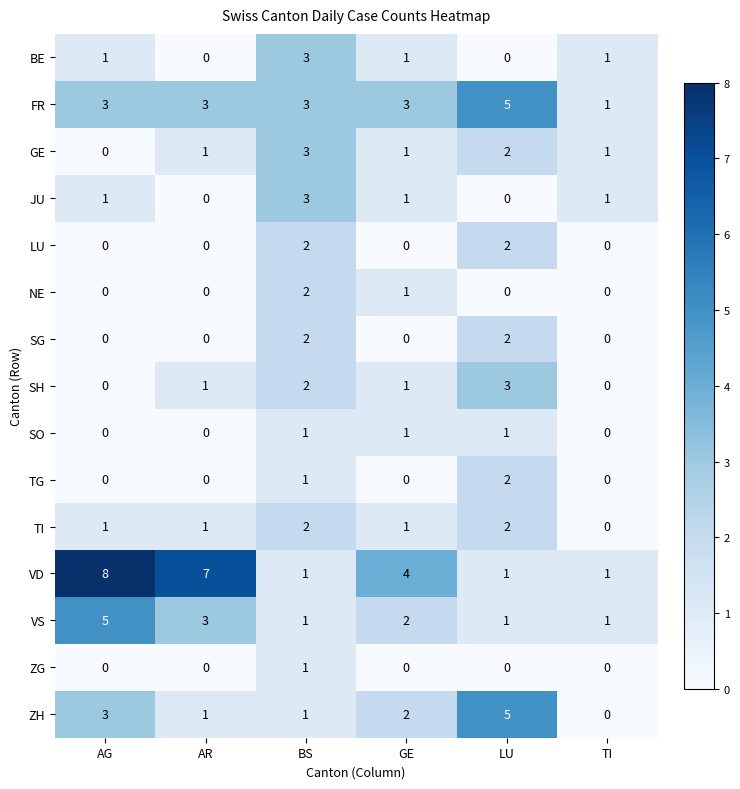

Is it true that VD equals 2 at LU?

False